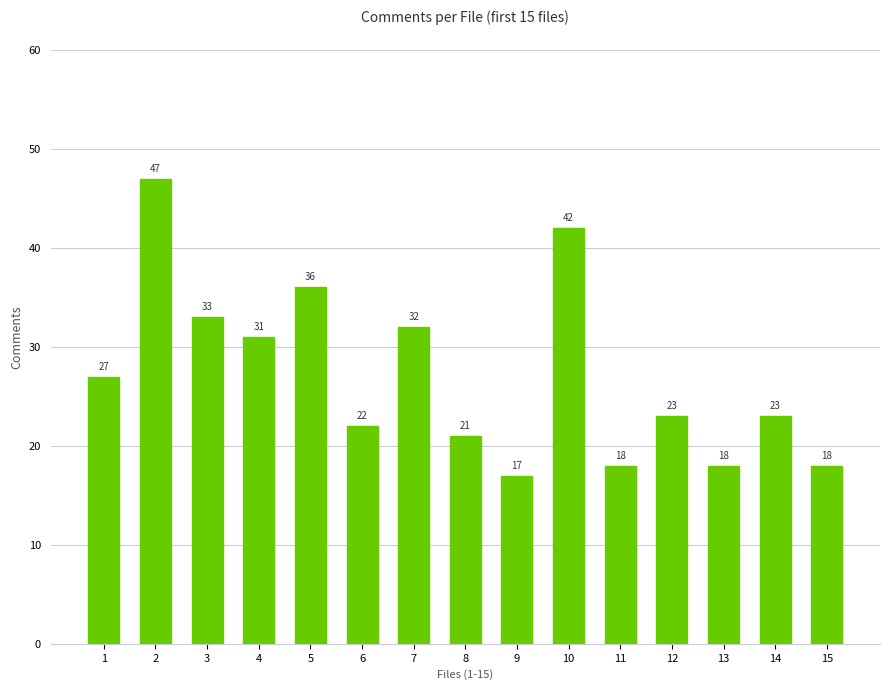

What is the sum of all values?

408